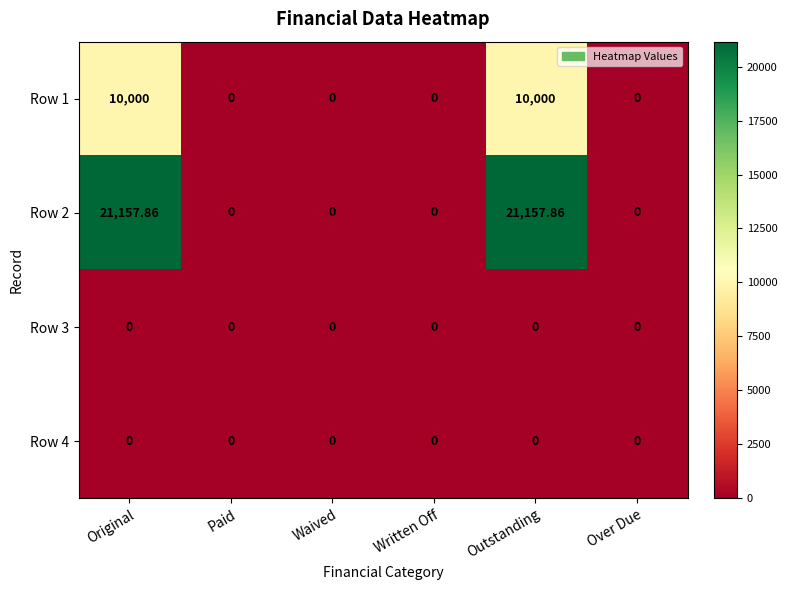

How many series are shown in this chart?

4